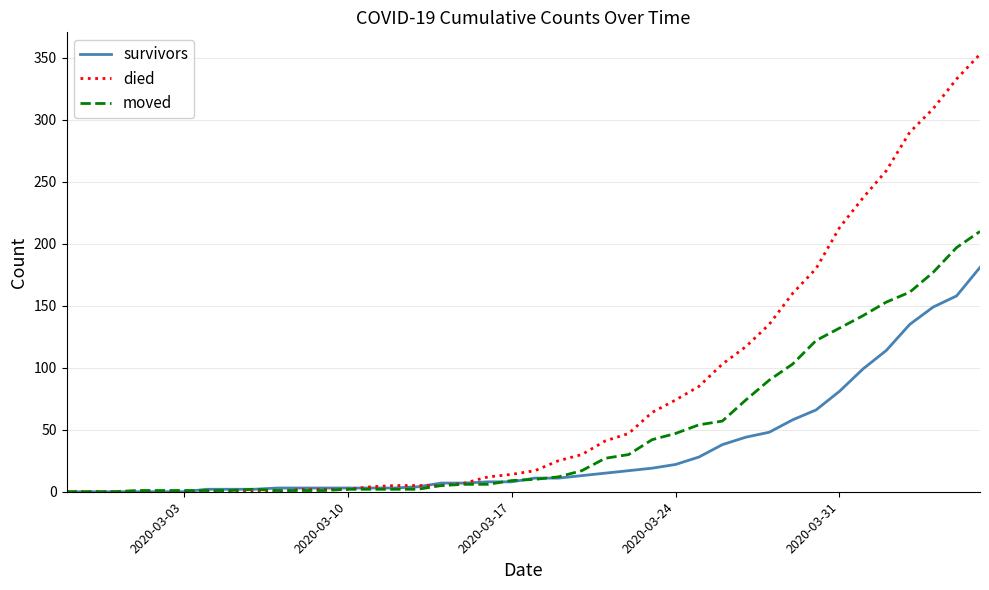

Count the number of categories in the chart.

40